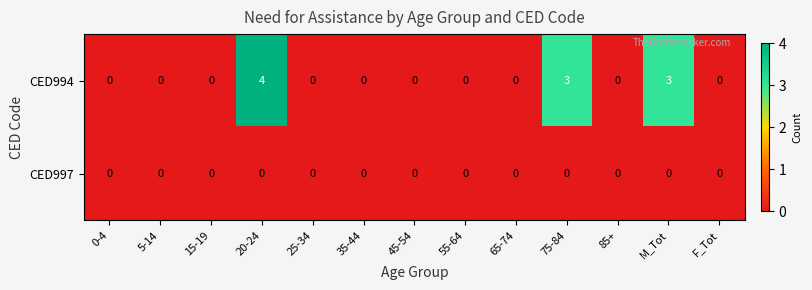

Which series has the largest total across all categories?

CED994